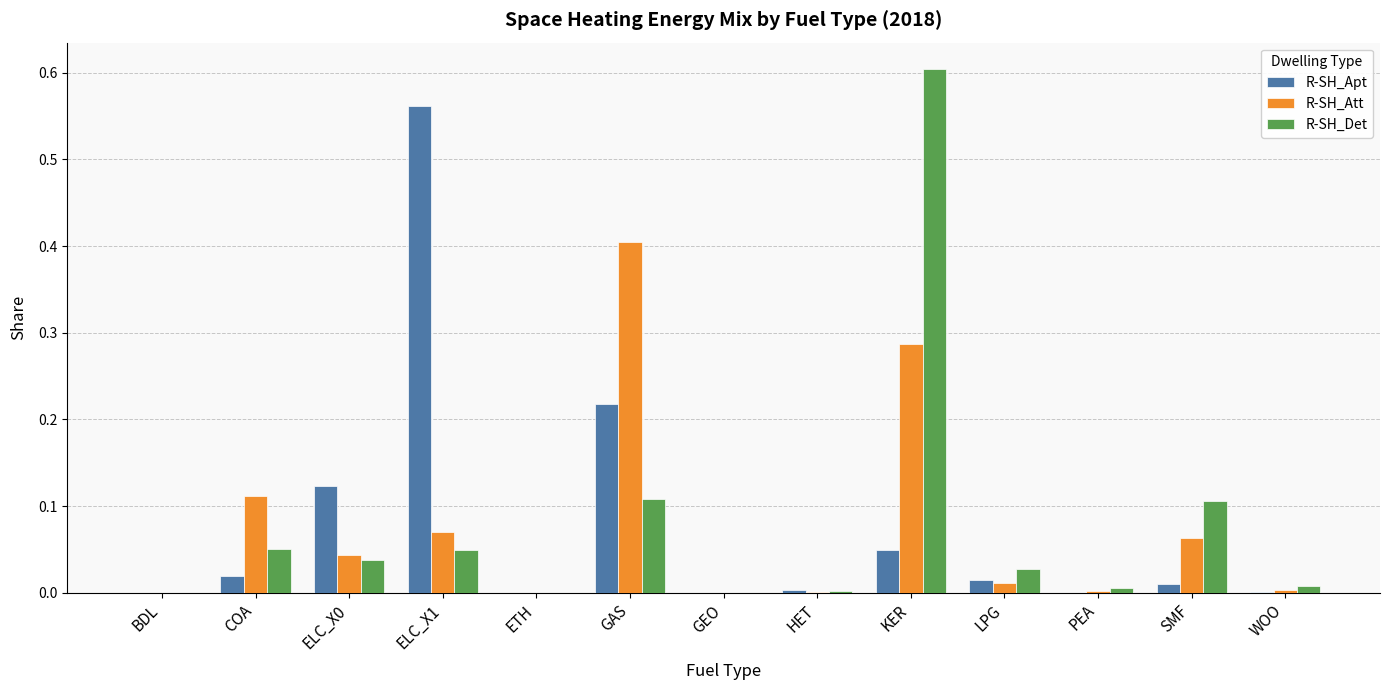

How many groups of bars are there?

13